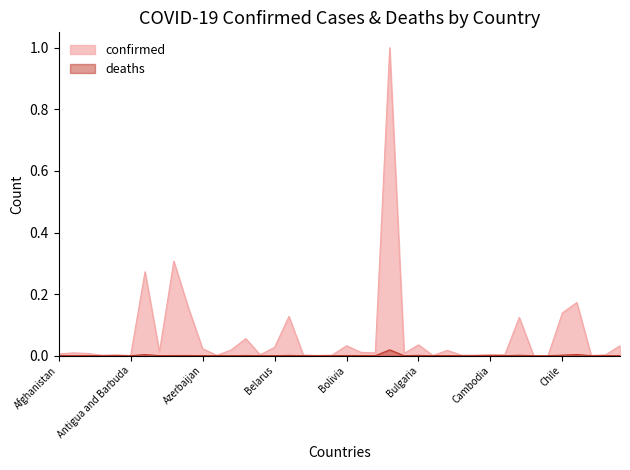

Is it true that Deaths equals 0.0 at Australia?

True